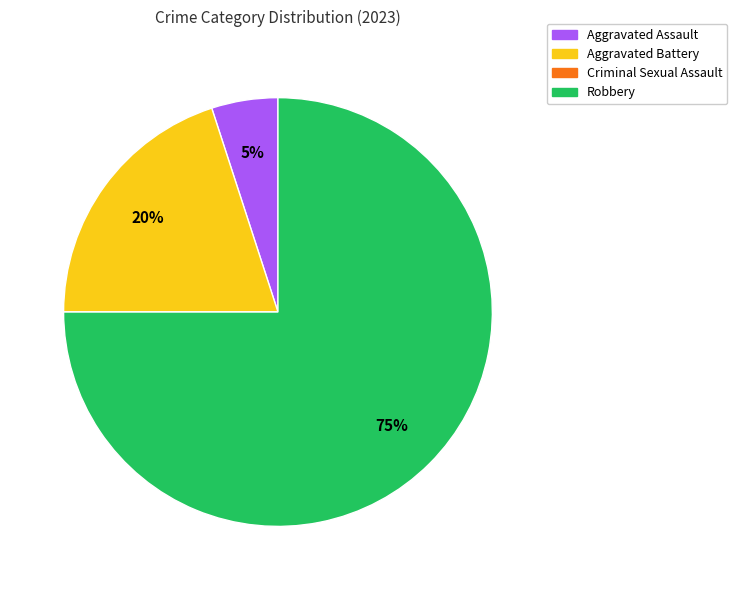

Approximately how many times larger is the value at Aggravated Battery compared to Aggravated Assault?

4.0